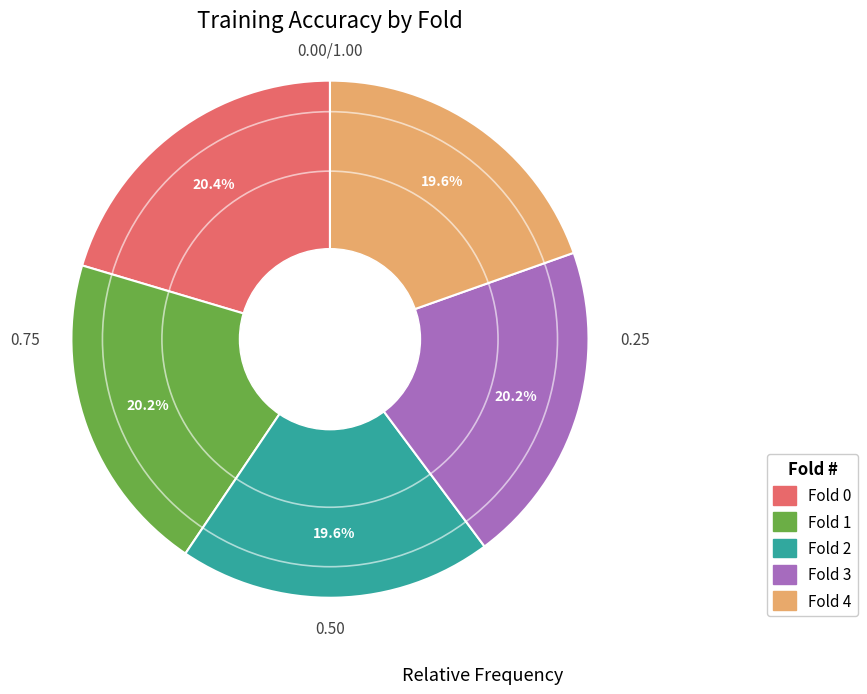

Do Fold 3 and Fold 4 together represent more than half of the pie?

No